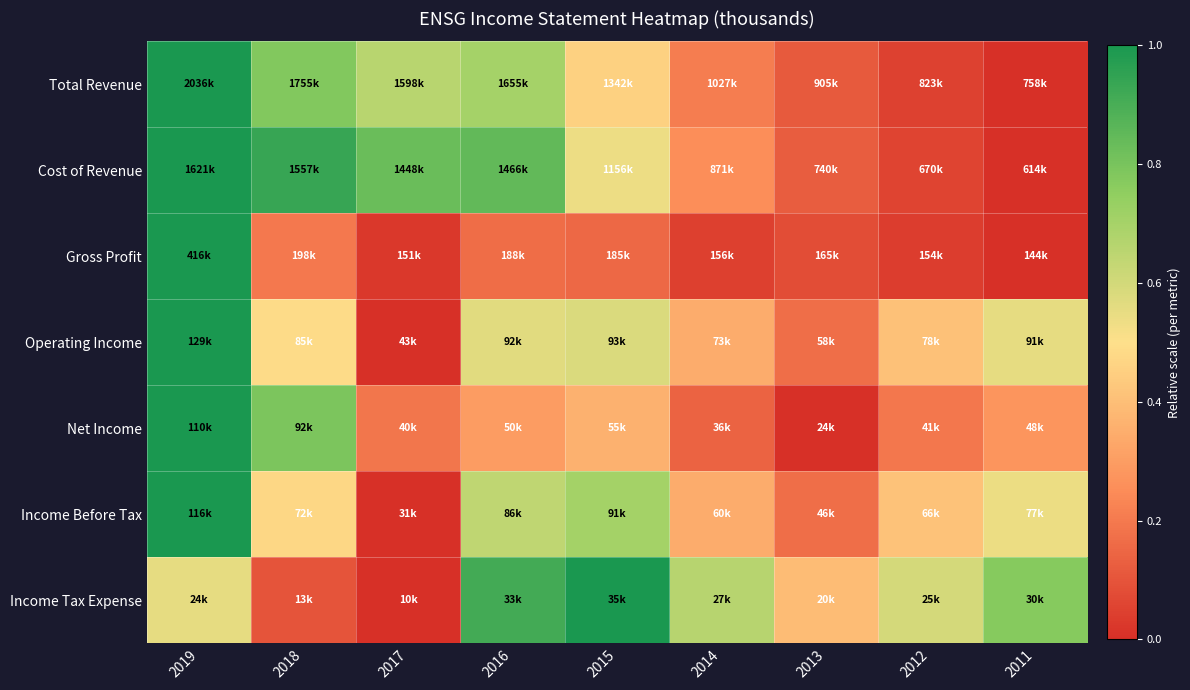

At which category is the sum across all series the highest?

2019